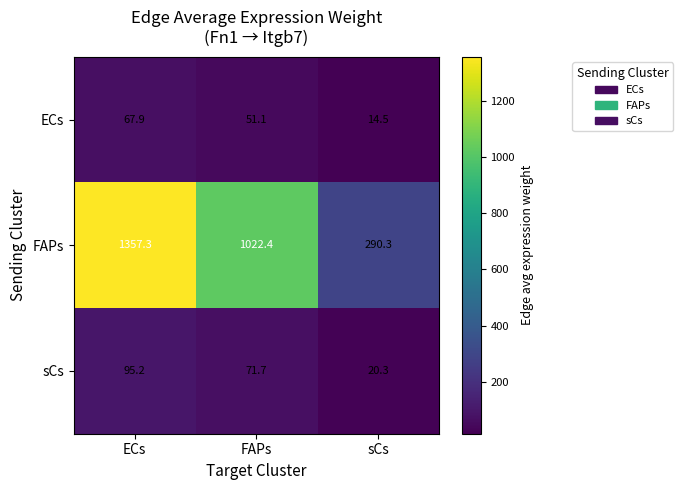

Reading right to left, list all the values displayed in this chart.

ECs: 14.5	51.1	67.9
FAPs: 290.3	1022.4	1357.3
sCs: 20.3	71.7	95.2